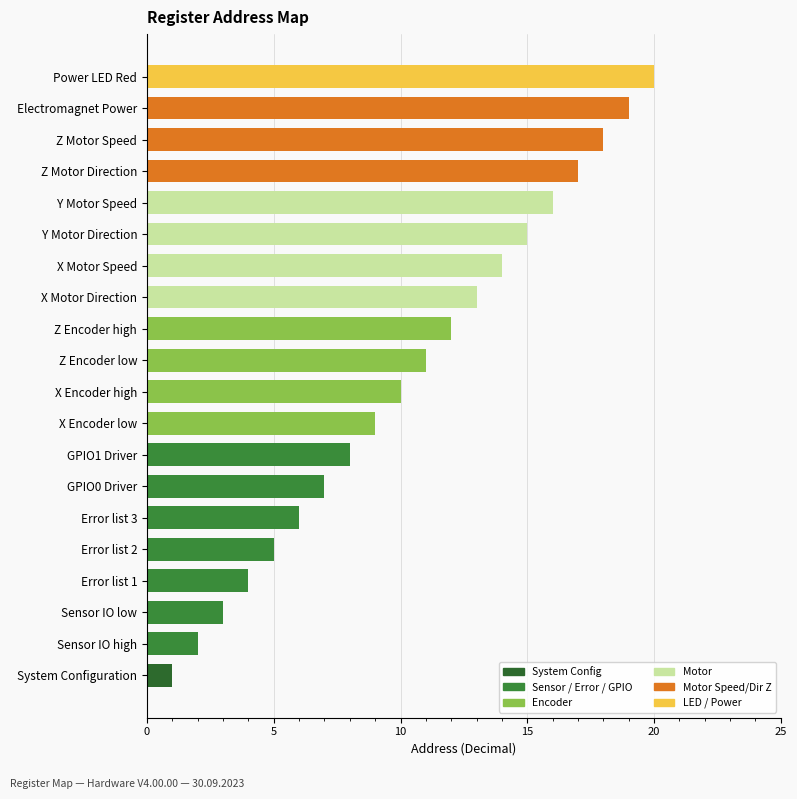

How many data points are less than 11?

10